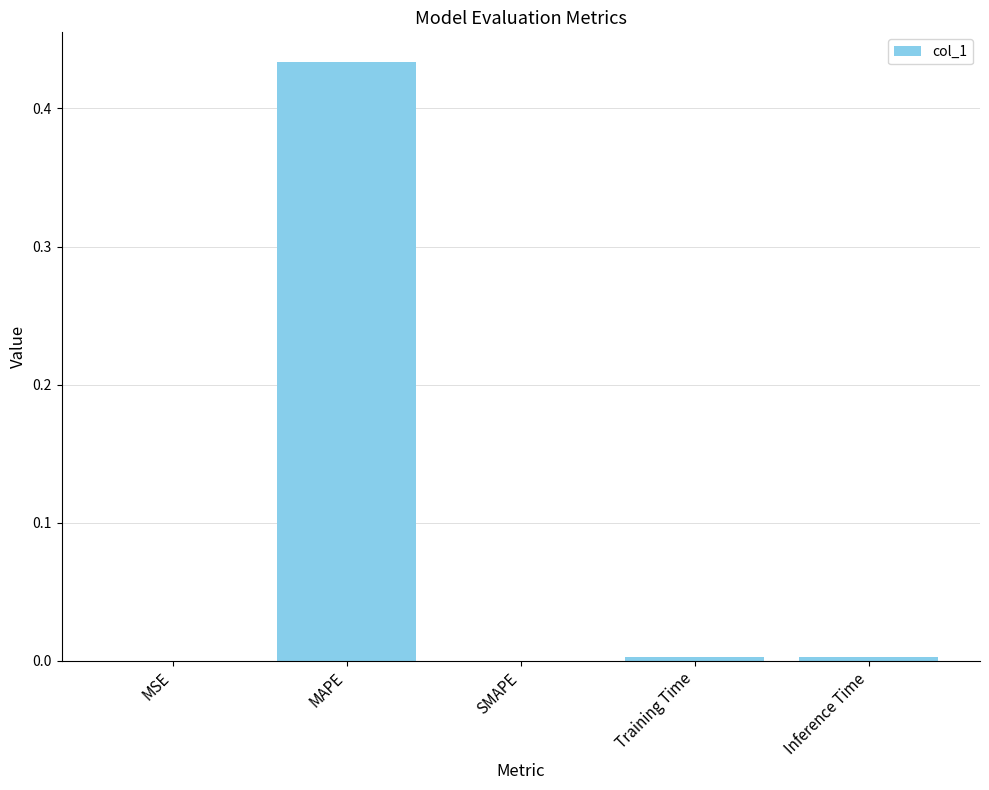

Which label corresponds to the largest value in the chart?

MAPE